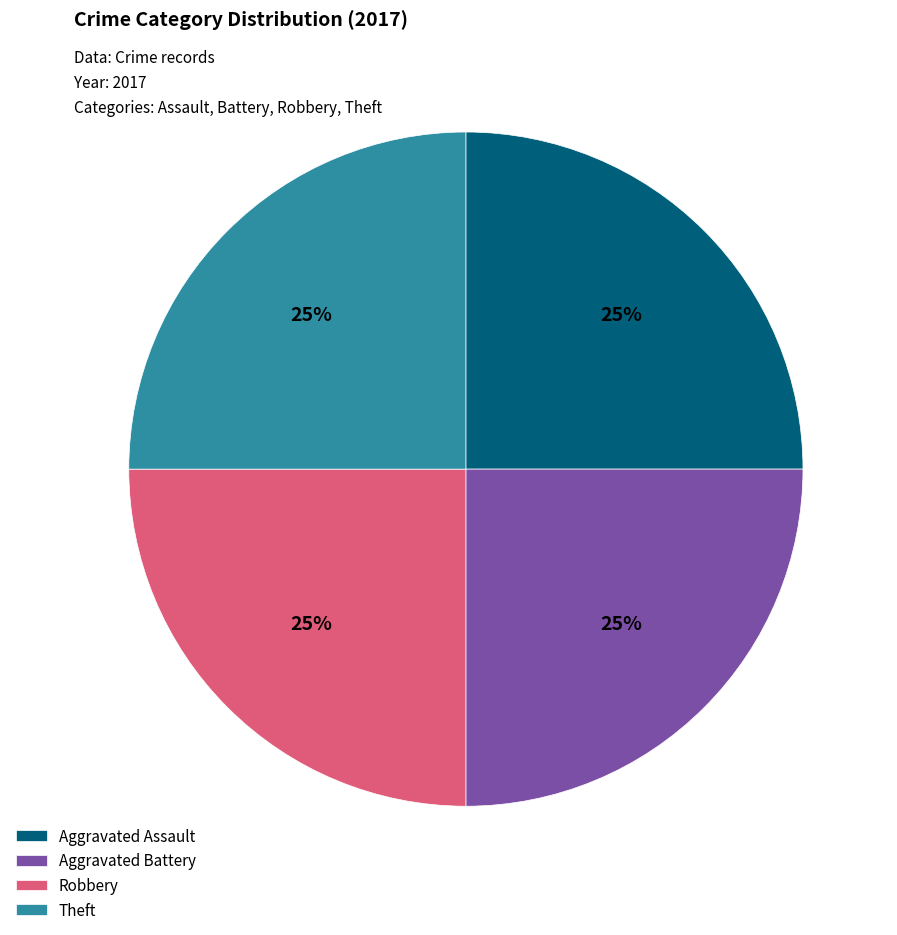

Count the number of slices in the pie.

4